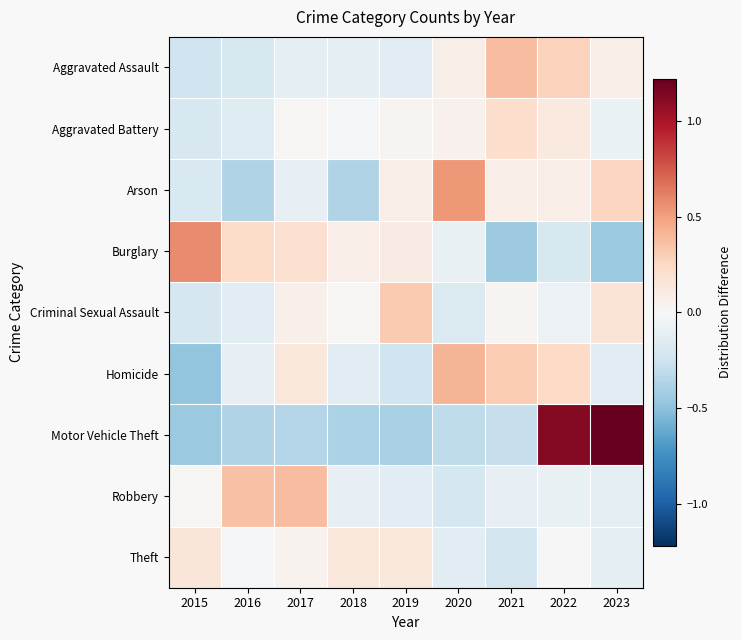

What is the total value across all series at 2023?

1.0